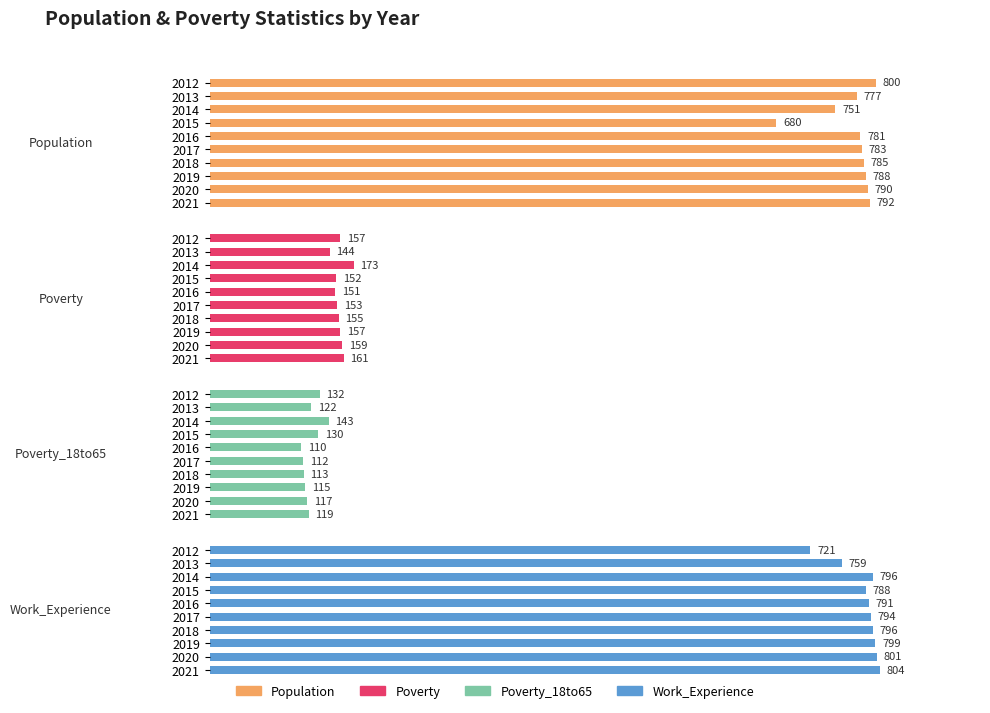

At 2019, list the series in order from smallest to largest.

Poverty_18to65, Poverty, Population, Work_Experience